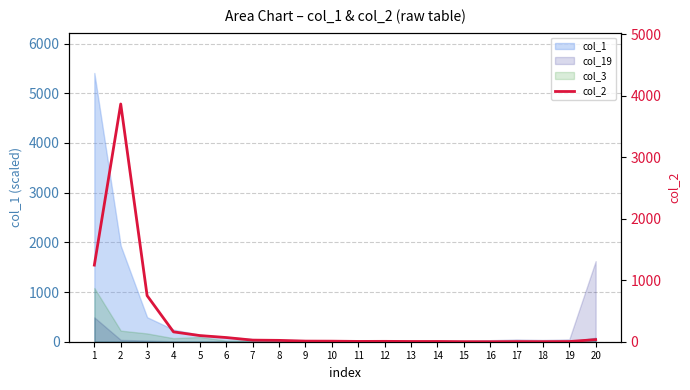

What is the sum of the values at 10 and 7?

35